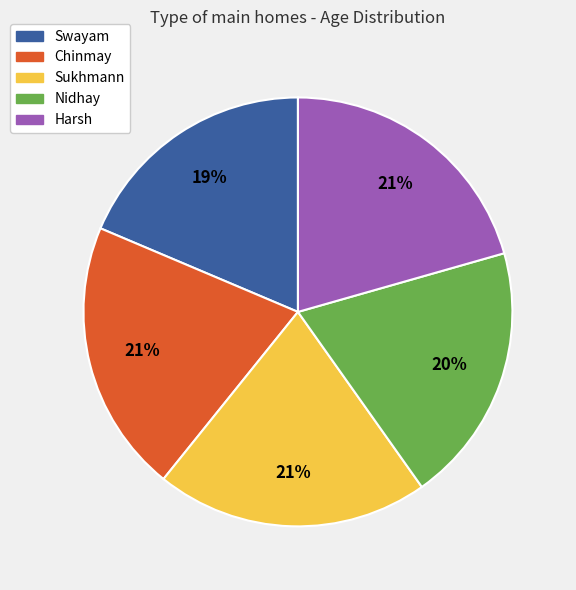

The Sukhmann slice represents 31% of the pie. True or false?

False